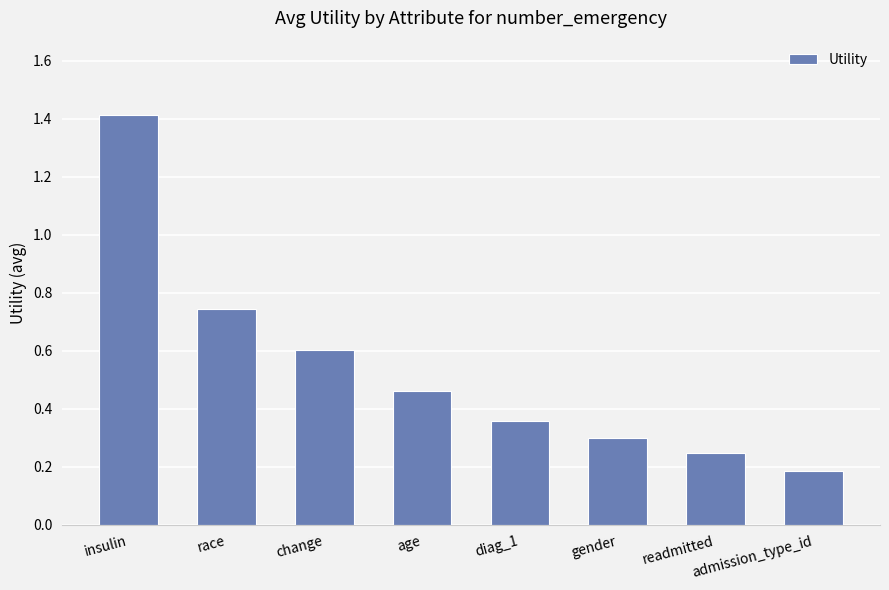

Read the value at gender.

0.3